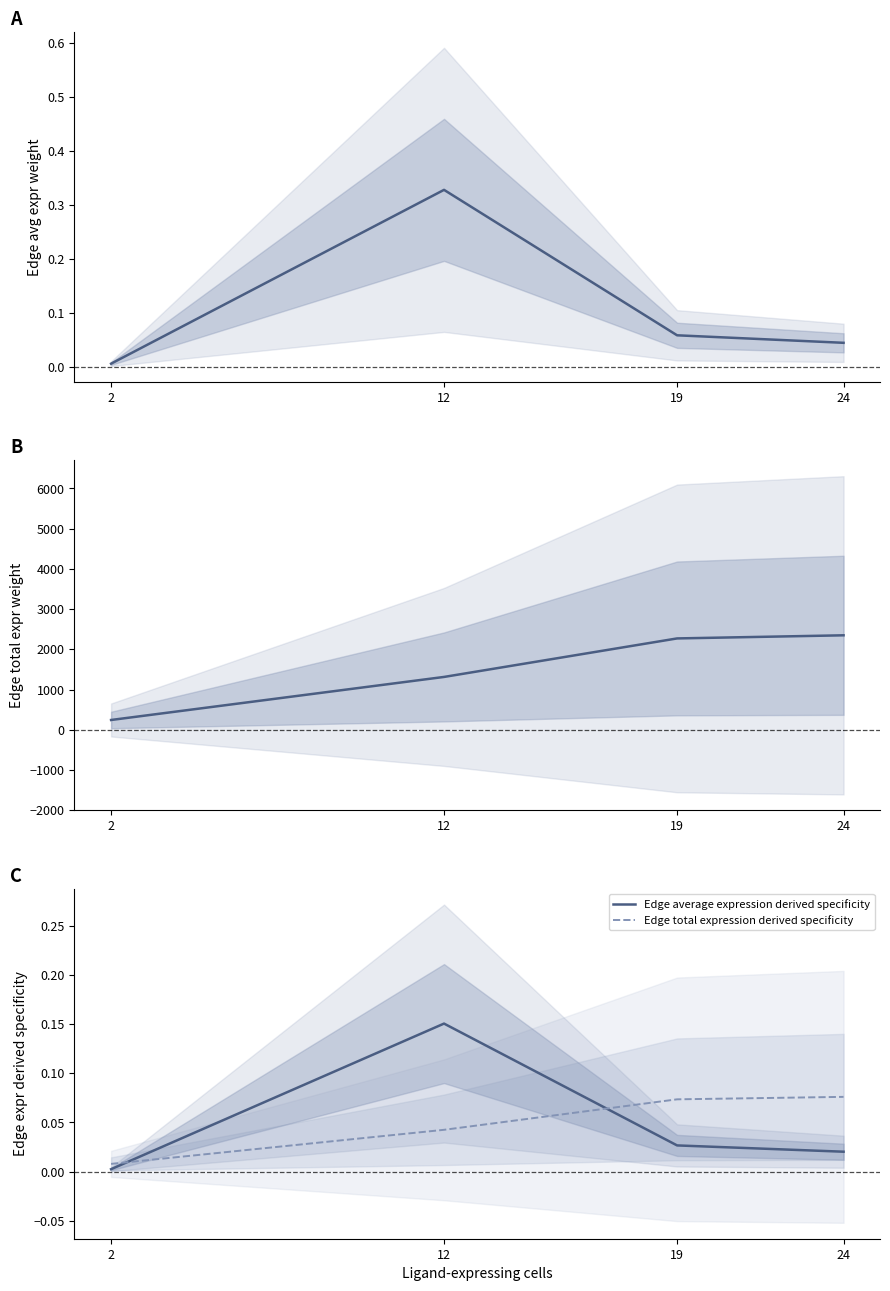

Which series has the largest total across all categories?

Edge total expression weight